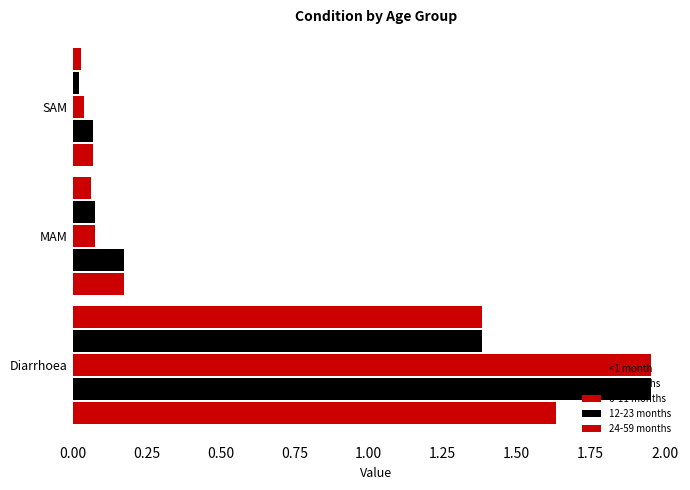

How many distinct data groups are displayed?

5